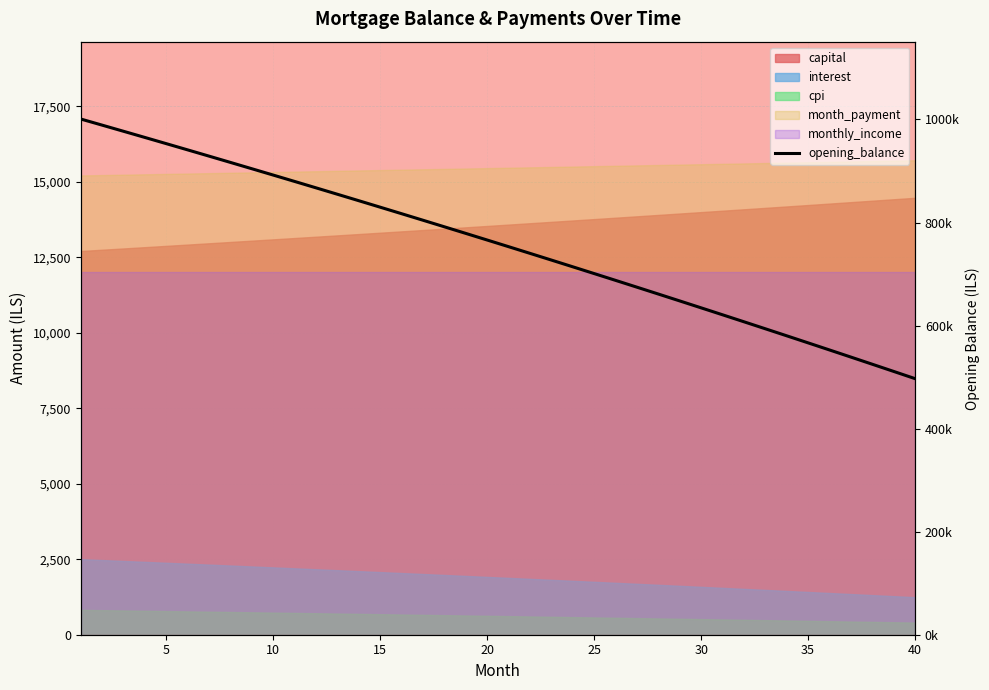

Between 15 and 35, which is larger?

15